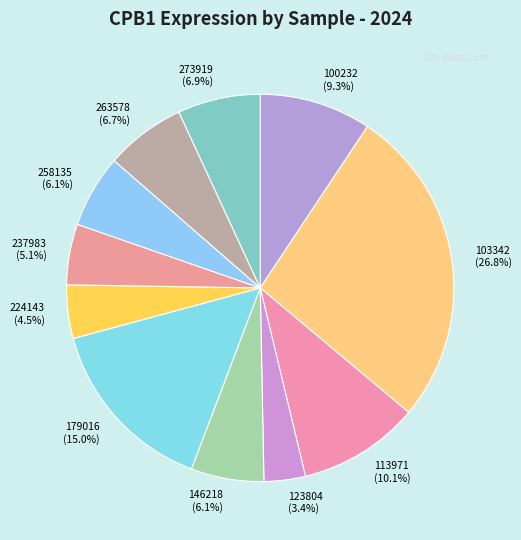

What percentage is NOT represented by 113971?

89.9%